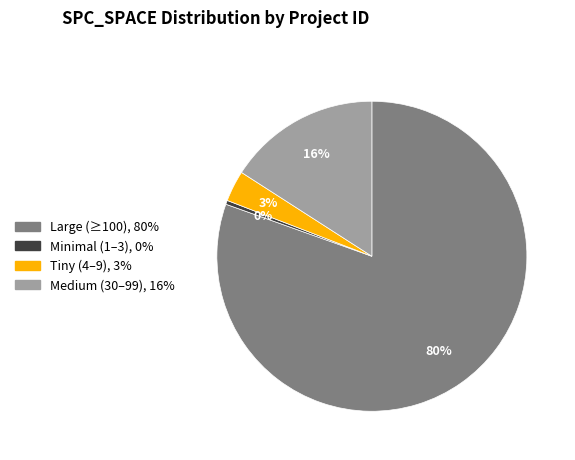

Is there a majority slice in this chart?

Yes